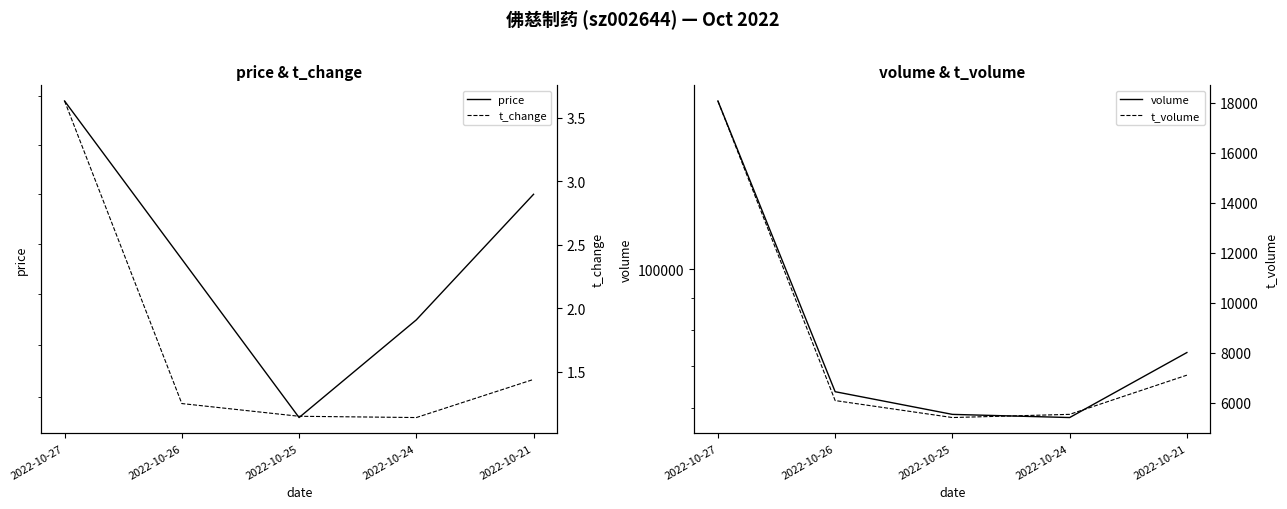

What is the minimum value shown in the chart?

1.1